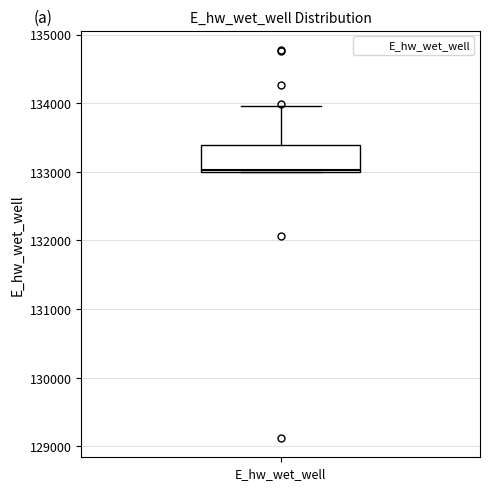

Read this box plot against the y-axis: the position of the median line, the range covered by the box, and the ends of both whiskers. The values are not printed on the chart, so give them approximately, as read against the axis.

median 133000, box 133000 to 133400, whiskers 133000 to 134000